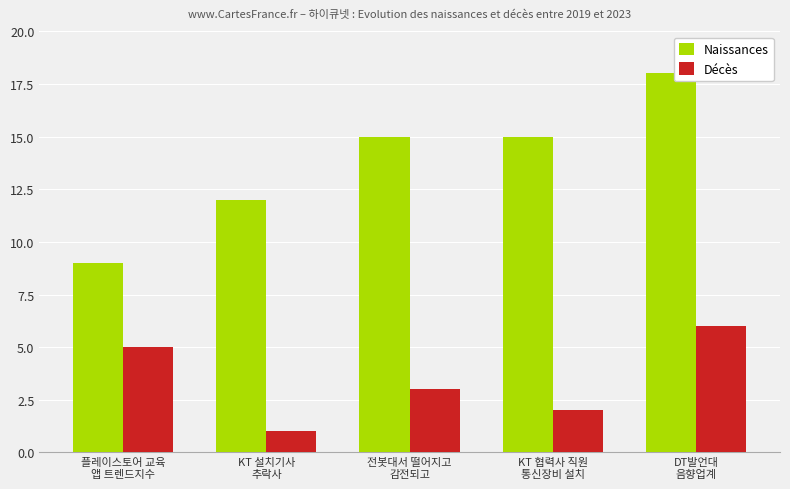

What is the approximate value of Décès at KT 설치기사
추락사?

1